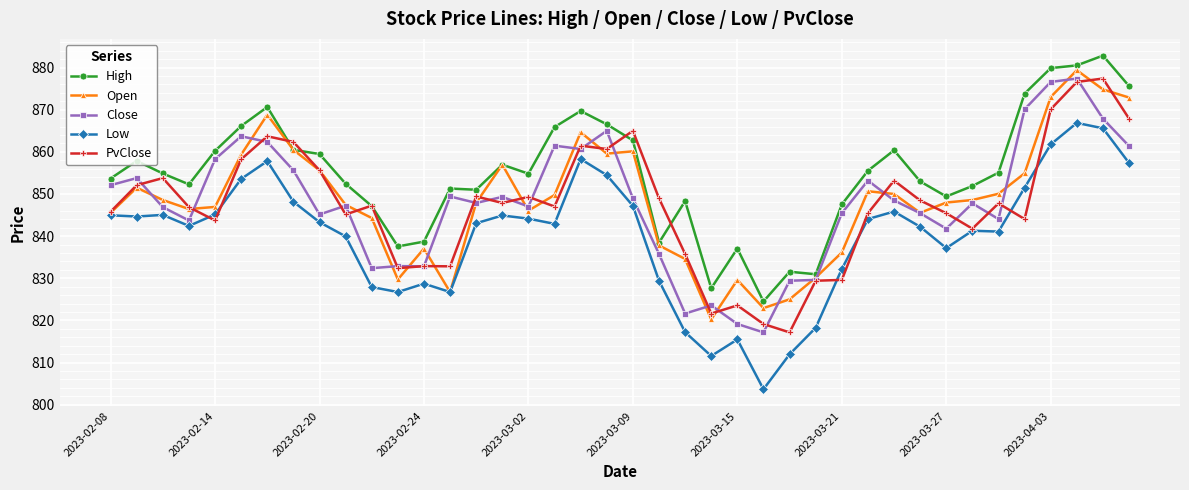

What is the value of the PvClose point at the 25th from the left?

823.6